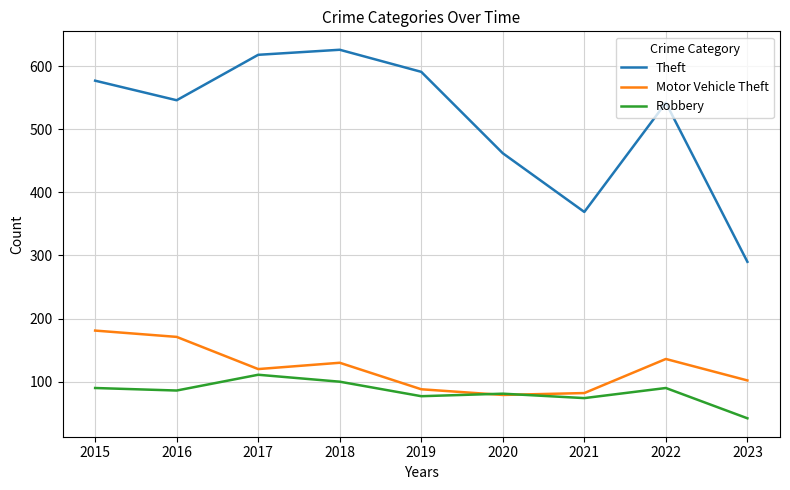

Which series has the widest spread of values?

Theft